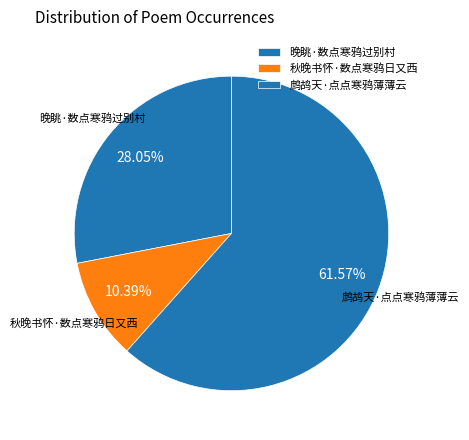

Which slice is the smallest?

秋晚书怀·数点寒鸦日又西